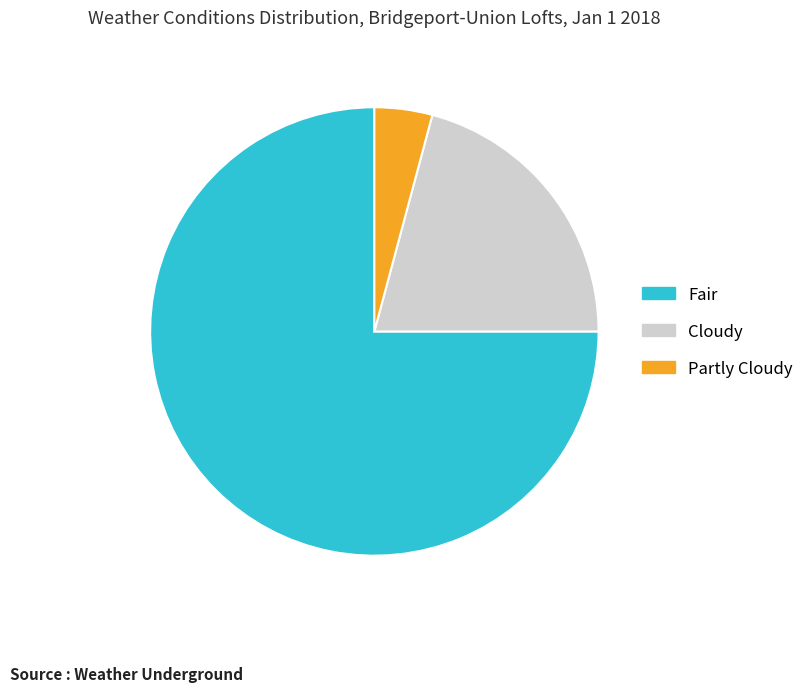

Between Fair and Cloudy, which is larger?

Fair